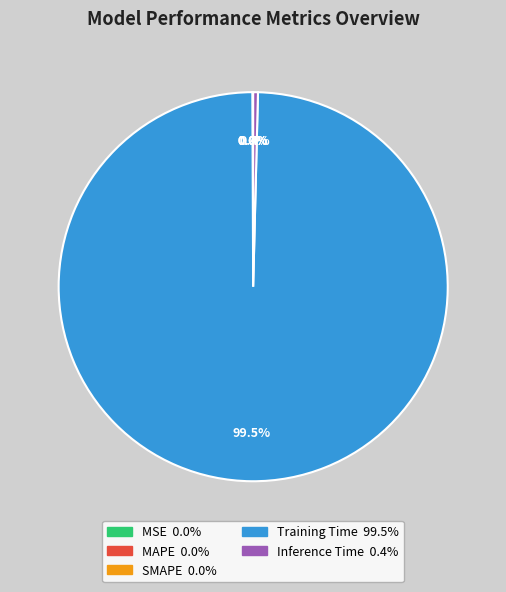

What percentage is NOT represented by Inference Time?

99.6%